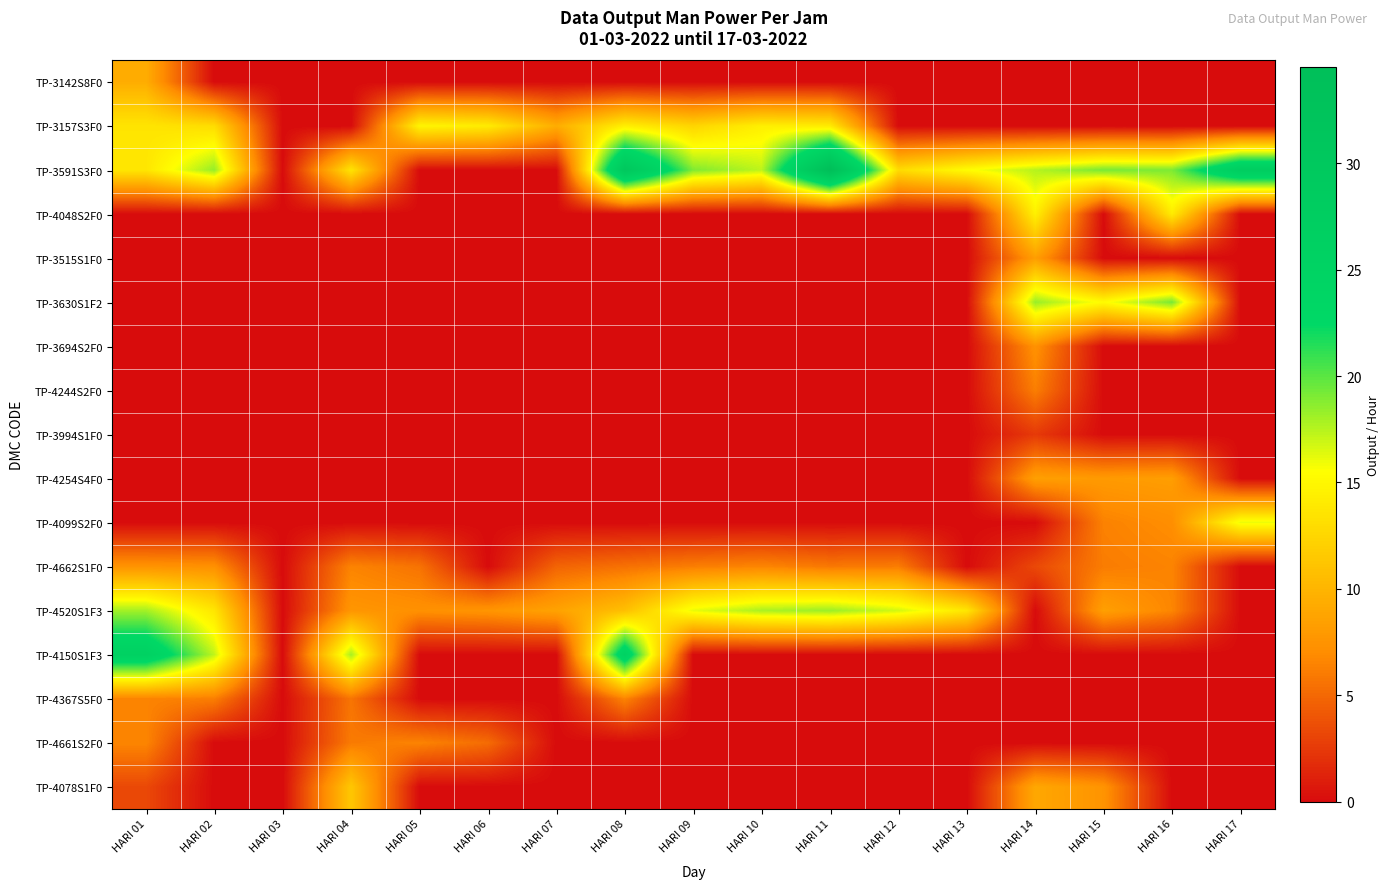

Which series has the widest spread of values?

TP-3591S3F0